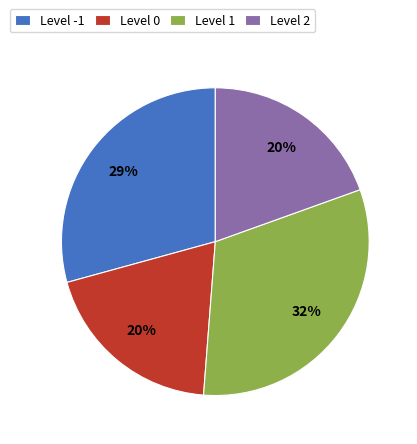

How many segments does this pie chart have?

4